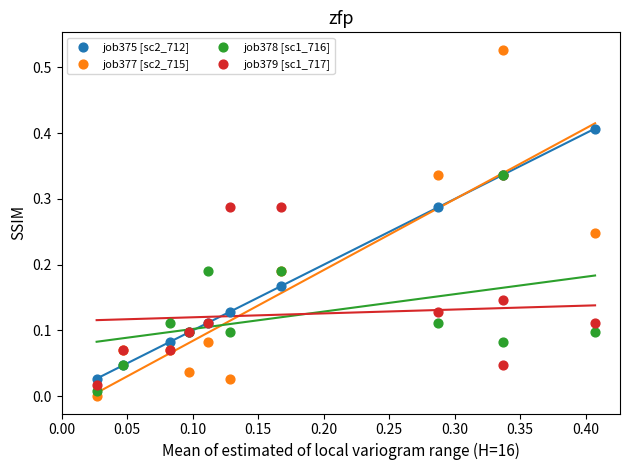

What are all the series names shown in the legend?

job375 [sc2_712], job377 [sc2_715], job378 [sc1_716], job379 [sc1_717]